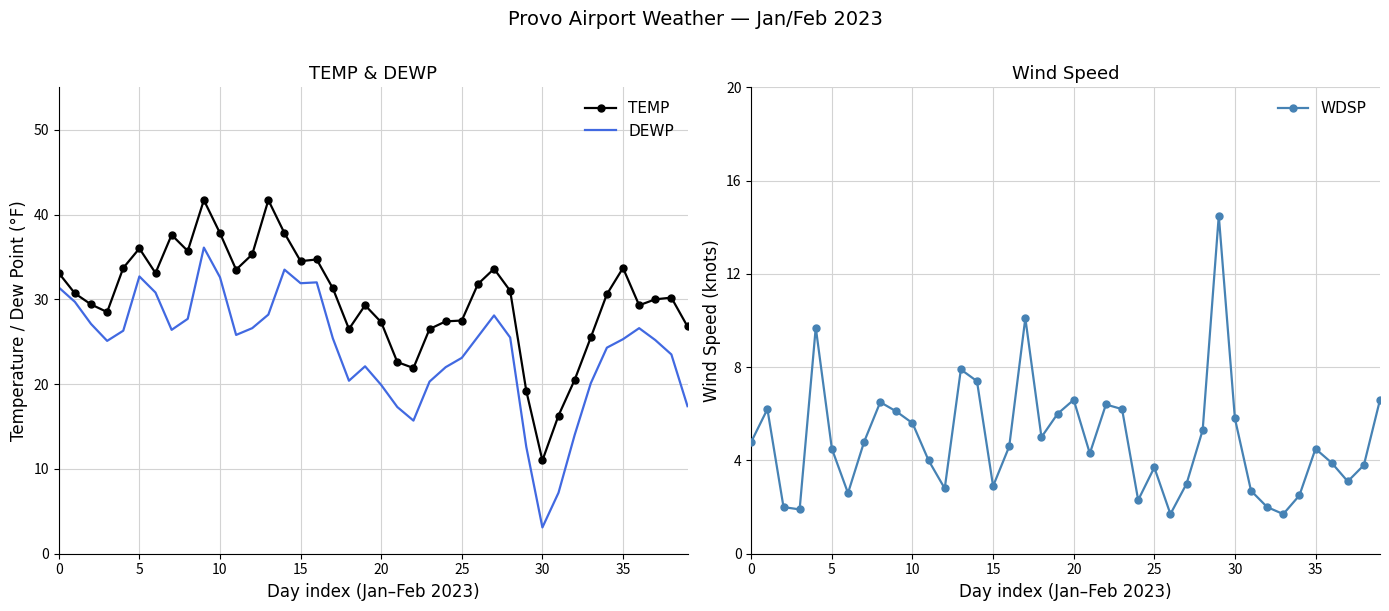

What is the smallest value displayed?

1.7